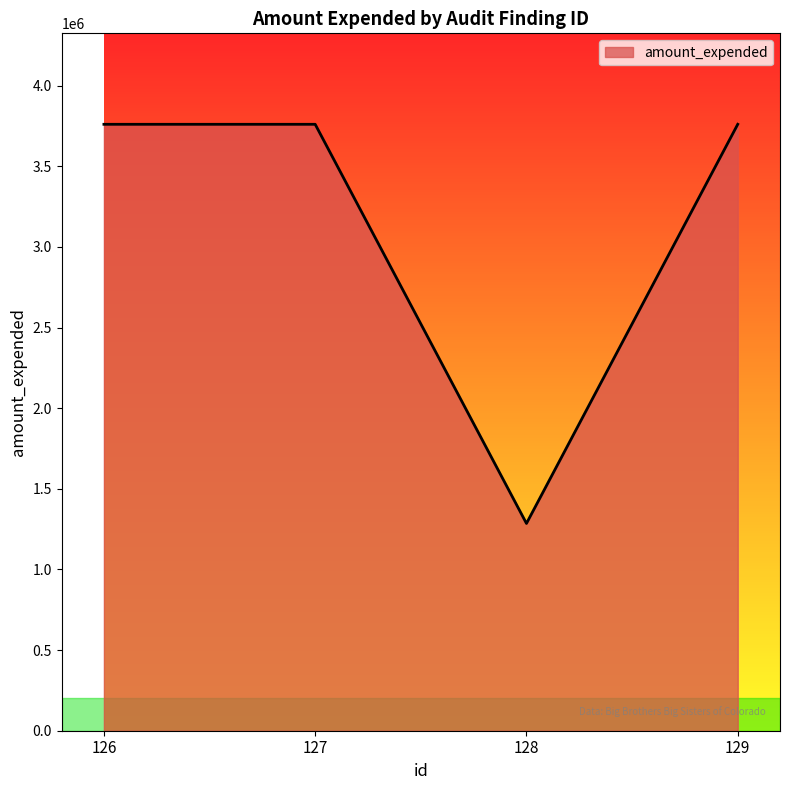

Is it true that the value at 128 is 2276415?

False